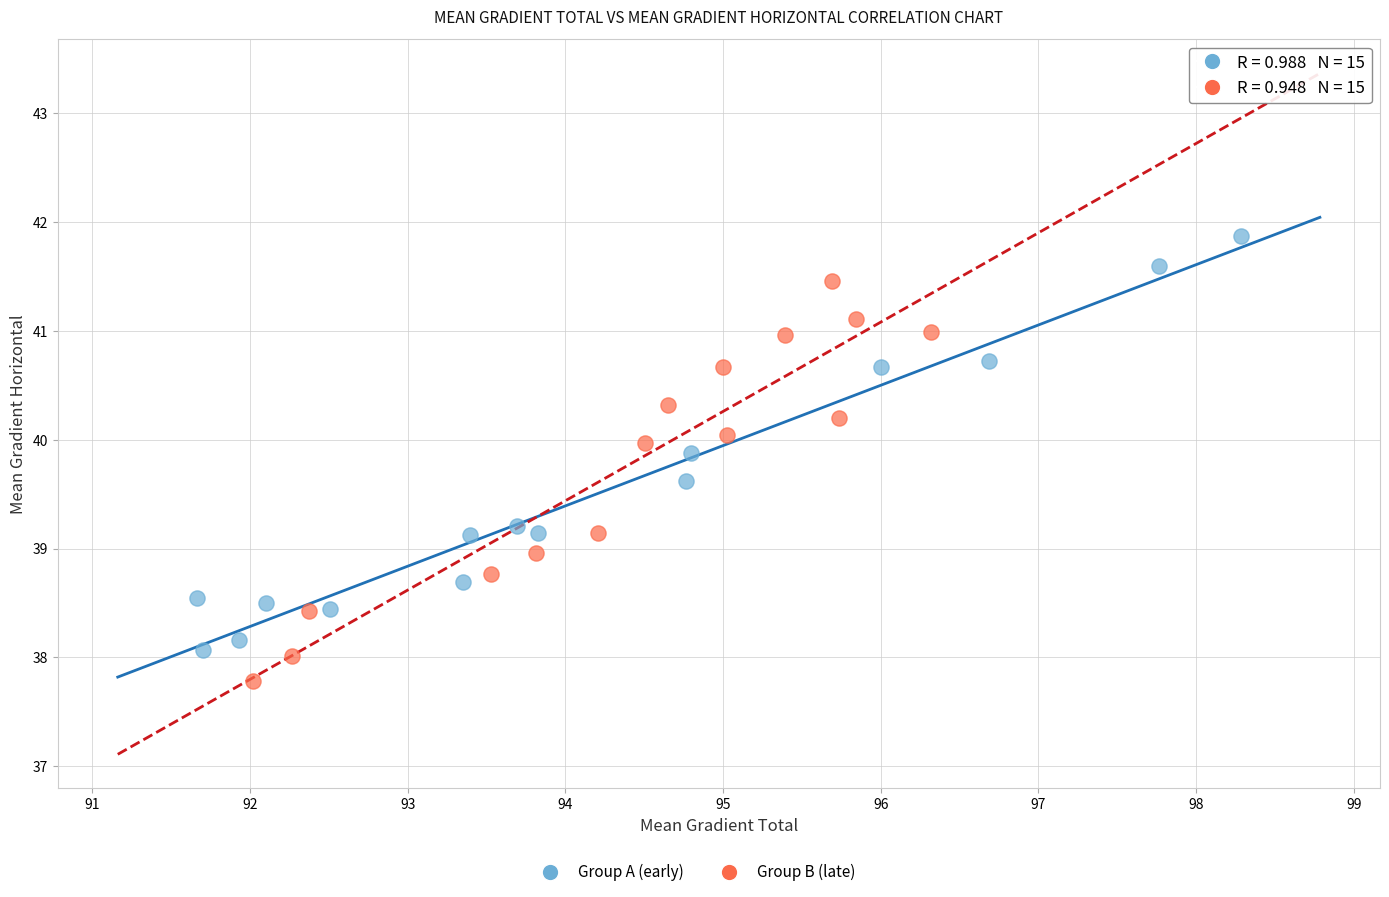

Which series contains the highest Y value?

Group A (early)